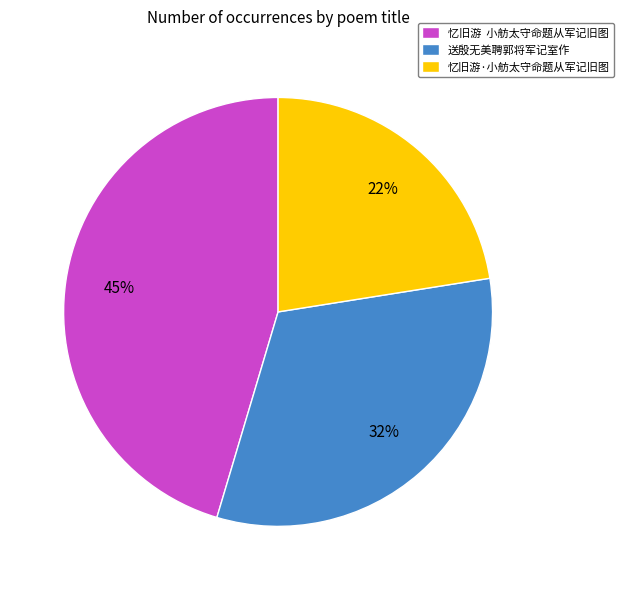

The 忆旧游·小舫太守命题从军记旧图 slice represents 22% of the pie. True or false?

True